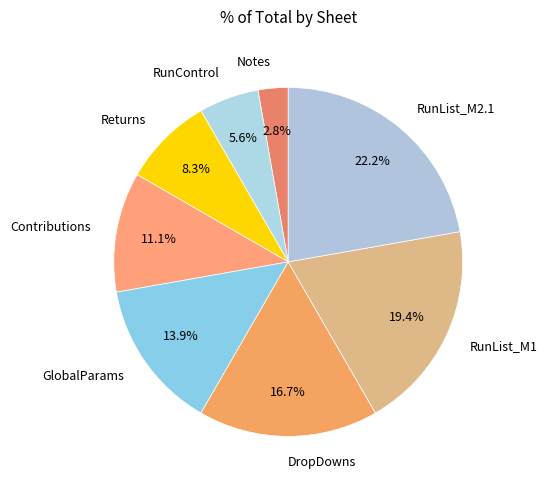

What is the smallest slice in the pie chart?

Notes